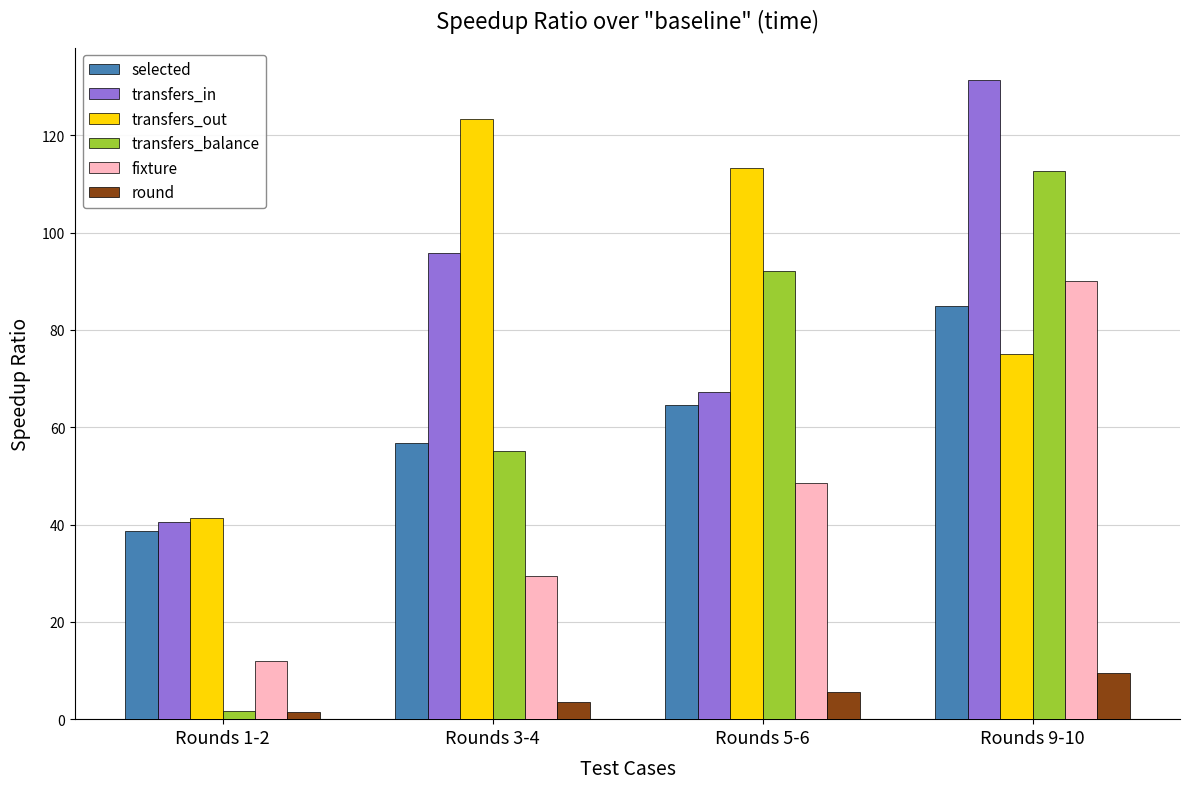

Which series has the largest range (max minus min)?

transfers_balance